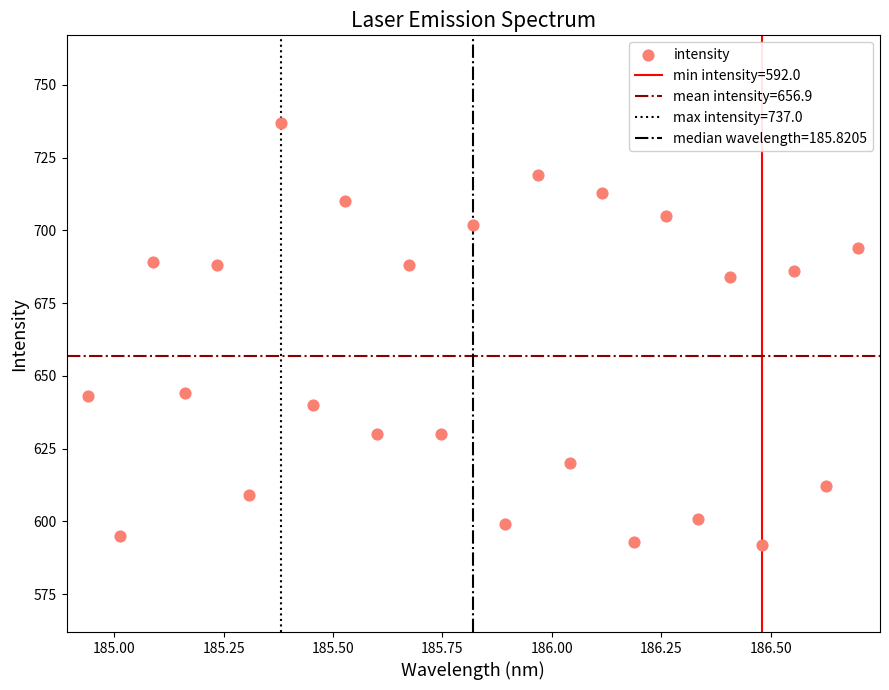

What is the range of Y values (max minus min)?

145